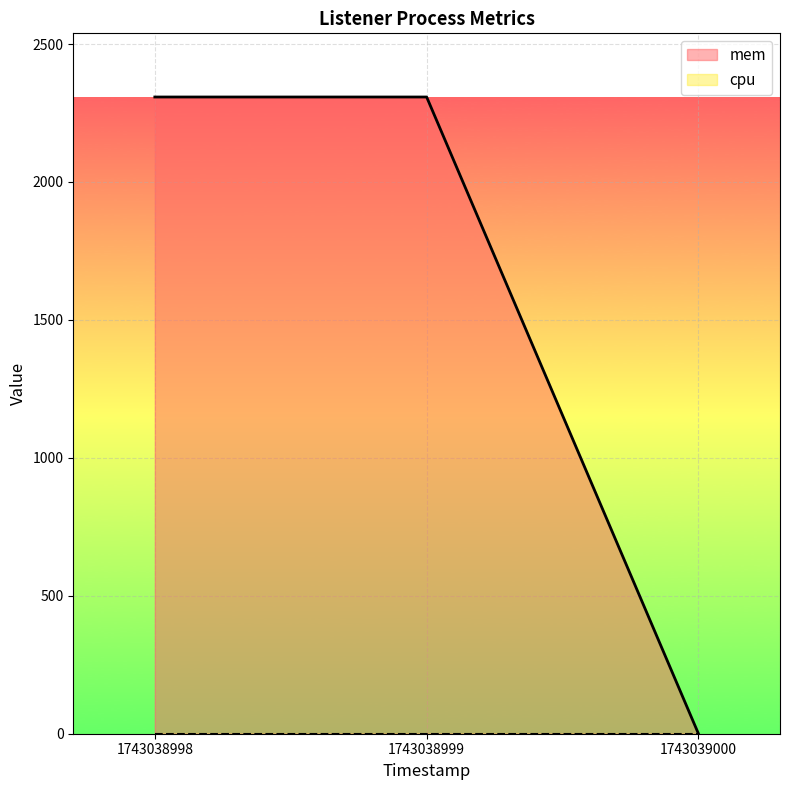

Count the number of data series in this chart.

2